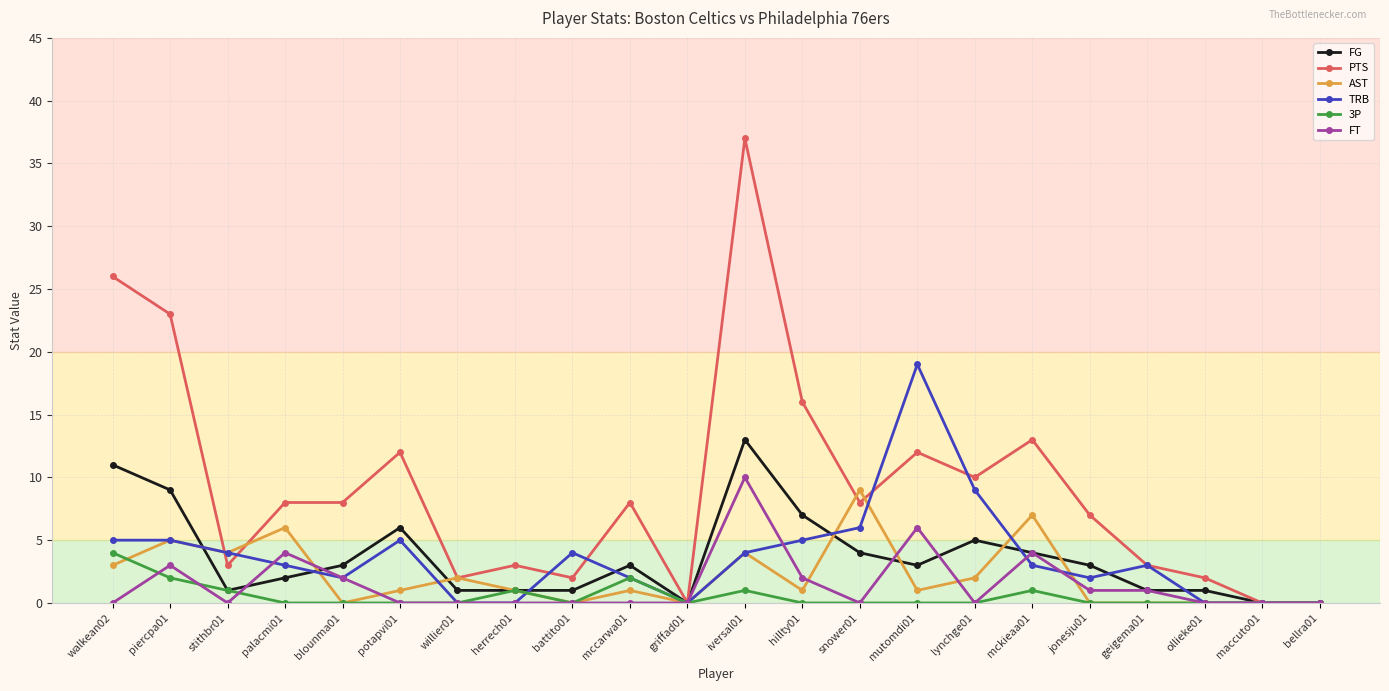

Which series changed the most between hillty01 and mutomdi01?

TRB